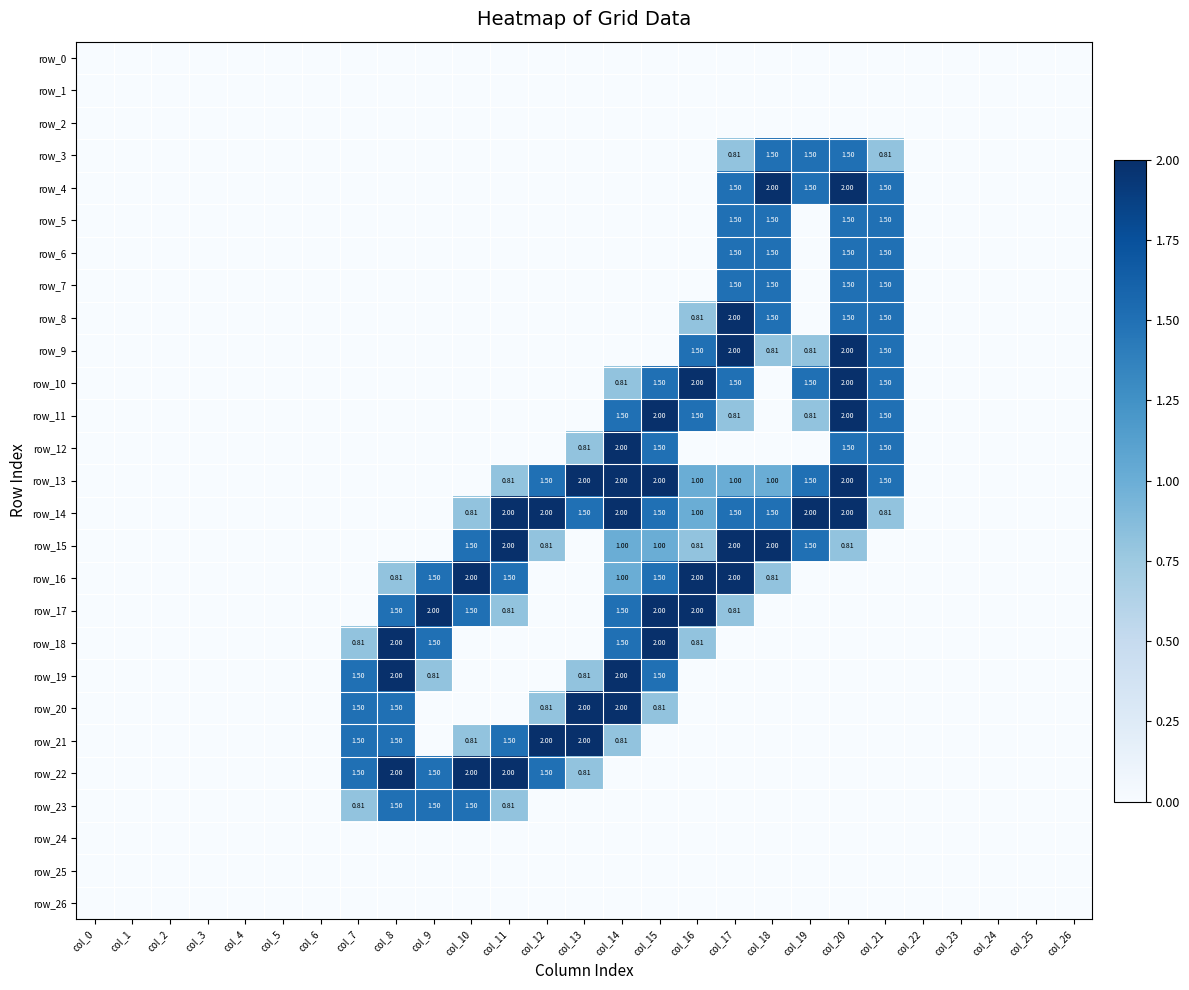

Reading left to right, transcribe all the data shown in this chart.

row_0: 0.0	0.0	0.0	0.0	0.0	0.0	0.0	0.0	0.0	0.0	0.0	0.0	0.0	0.0	0.0	0.0	0.0	0.0	0.0	0.0	0.0	0.0	0.0	0.0	0.0	0.0	0.0
row_1: 0.0	0.0	0.0	0.0	0.0	0.0	0.0	0.0	0.0	0.0	0.0	0.0	0.0	0.0	0.0	0.0	0.0	0.0	0.0	0.0	0.0	0.0	0.0	0.0	0.0	0.0	0.0
row_2: 0.0	0.0	0.0	0.0	0.0	0.0	0.0	0.0	0.0	0.0	0.0	0.0	0.0	0.0	0.0	0.0	0.0	0.0	0.0	0.0	0.0	0.0	0.0	0.0	0.0	0.0	0.0
row_3: 0.0	0.0	0.0	0.0	0.0	0.0	0.0	0.0	0.0	0.0	0.0	0.0	0.0	0.0	0.0	0.0	0.0	0.8	1.5	1.5	1.5	0.8	0.0	0.0	0.0	0.0	0.0
row_4: 0.0	0.0	0.0	0.0	0.0	0.0	0.0	0.0	0.0	0.0	0.0	0.0	0.0	0.0	0.0	0.0	0.0	1.5	2.0	1.5	2.0	1.5	0.0	0.0	0.0	0.0	0.0
row_5: 0.0	0.0	0.0	0.0	0.0	0.0	0.0	0.0	0.0	0.0	0.0	0.0	0.0	0.0	0.0	0.0	0.0	1.5	1.5	0.0	1.5	1.5	0.0	0.0	0.0	0.0	0.0
row_6: 0.0	0.0	0.0	0.0	0.0	0.0	0.0	0.0	0.0	0.0	0.0	0.0	0.0	0.0	0.0	0.0	0.0	1.5	1.5	0.0	1.5	1.5	0.0	0.0	0.0	0.0	0.0
row_7: 0.0	0.0	0.0	0.0	0.0	0.0	0.0	0.0	0.0	0.0	0.0	0.0	0.0	0.0	0.0	0.0	0.0	1.5	1.5	0.0	1.5	1.5	0.0	0.0	0.0	0.0	0.0
row_8: 0.0	0.0	0.0	0.0	0.0	0.0	0.0	0.0	0.0	0.0	0.0	0.0	0.0	0.0	0.0	0.0	0.8	2.0	1.5	0.0	1.5	1.5	0.0	0.0	0.0	0.0	0.0
row_9: 0.0	0.0	0.0	0.0	0.0	0.0	0.0	0.0	0.0	0.0	0.0	0.0	0.0	0.0	0.0	0.0	1.5	2.0	0.8	0.8	2.0	1.5	0.0	0.0	0.0	0.0	0.0
row_10: 0.0	0.0	0.0	0.0	0.0	0.0	0.0	0.0	0.0	0.0	0.0	0.0	0.0	0.0	0.8	1.5	2.0	1.5	0.0	1.5	2.0	1.5	0.0	0.0	0.0	0.0	0.0
row_11: 0.0	0.0	0.0	0.0	0.0	0.0	0.0	0.0	0.0	0.0	0.0	0.0	0.0	0.0	1.5	2.0	1.5	0.8	0.0	0.8	2.0	1.5	0.0	0.0	0.0	0.0	0.0
row_12: 0.0	0.0	0.0	0.0	0.0	0.0	0.0	0.0	0.0	0.0	0.0	0.0	0.0	0.8	2.0	1.5	0.0	0.0	0.0	0.0	1.5	1.5	0.0	0.0	0.0	0.0	0.0
row_13: 0.0	0.0	0.0	0.0	0.0	0.0	0.0	0.0	0.0	0.0	0.0	0.8	1.5	2.0	2.0	2.0	1.0	1.0	1.0	1.5	2.0	1.5	0.0	0.0	0.0	0.0	0.0
row_14: 0.0	0.0	0.0	0.0	0.0	0.0	0.0	0.0	0.0	0.0	0.8	2.0	2.0	1.5	2.0	1.5	1.0	1.5	1.5	2.0	2.0	0.8	0.0	0.0	0.0	0.0	0.0
row_15: 0.0	0.0	0.0	0.0	0.0	0.0	0.0	0.0	0.0	0.0	1.5	2.0	0.8	0.0	1.0	1.0	0.8	2.0	2.0	1.5	0.8	0.0	0.0	0.0	0.0	0.0	0.0
row_16: 0.0	0.0	0.0	0.0	0.0	0.0	0.0	0.0	0.8	1.5	2.0	1.5	0.0	0.0	1.0	1.5	2.0	2.0	0.8	0.0	0.0	0.0	0.0	0.0	0.0	0.0	0.0
row_17: 0.0	0.0	0.0	0.0	0.0	0.0	0.0	0.0	1.5	2.0	1.5	0.8	0.0	0.0	1.5	2.0	2.0	0.8	0.0	0.0	0.0	0.0	0.0	0.0	0.0	0.0	0.0
row_18: 0.0	0.0	0.0	0.0	0.0	0.0	0.0	0.8	2.0	1.5	0.0	0.0	0.0	0.0	1.5	2.0	0.8	0.0	0.0	0.0	0.0	0.0	0.0	0.0	0.0	0.0	0.0
row_19: 0.0	0.0	0.0	0.0	0.0	0.0	0.0	1.5	2.0	0.8	0.0	0.0	0.0	0.8	2.0	1.5	0.0	0.0	0.0	0.0	0.0	0.0	0.0	0.0	0.0	0.0	0.0
row_20: 0.0	0.0	0.0	0.0	0.0	0.0	0.0	1.5	1.5	0.0	0.0	0.0	0.8	2.0	2.0	0.8	0.0	0.0	0.0	0.0	0.0	0.0	0.0	0.0	0.0	0.0	0.0
row_21: 0.0	0.0	0.0	0.0	0.0	0.0	0.0	1.5	1.5	0.0	0.8	1.5	2.0	2.0	0.8	0.0	0.0	0.0	0.0	0.0	0.0	0.0	0.0	0.0	0.0	0.0	0.0
row_22: 0.0	0.0	0.0	0.0	0.0	0.0	0.0	1.5	2.0	1.5	2.0	2.0	1.5	0.8	0.0	0.0	0.0	0.0	0.0	0.0	0.0	0.0	0.0	0.0	0.0	0.0	0.0
row_23: 0.0	0.0	0.0	0.0	0.0	0.0	0.0	0.8	1.5	1.5	1.5	0.8	0.0	0.0	0.0	0.0	0.0	0.0	0.0	0.0	0.0	0.0	0.0	0.0	0.0	0.0	0.0
row_24: 0.0	0.0	0.0	0.0	0.0	0.0	0.0	0.0	0.0	0.0	0.0	0.0	0.0	0.0	0.0	0.0	0.0	0.0	0.0	0.0	0.0	0.0	0.0	0.0	0.0	0.0	0.0
row_25: 0.0	0.0	0.0	0.0	0.0	0.0	0.0	0.0	0.0	0.0	0.0	0.0	0.0	0.0	0.0	0.0	0.0	0.0	0.0	0.0	0.0	0.0	0.0	0.0	0.0	0.0	0.0
row_26: 0.0	0.0	0.0	0.0	0.0	0.0	0.0	0.0	0.0	0.0	0.0	0.0	0.0	0.0	0.0	0.0	0.0	0.0	0.0	0.0	0.0	0.0	0.0	0.0	0.0	0.0	0.0